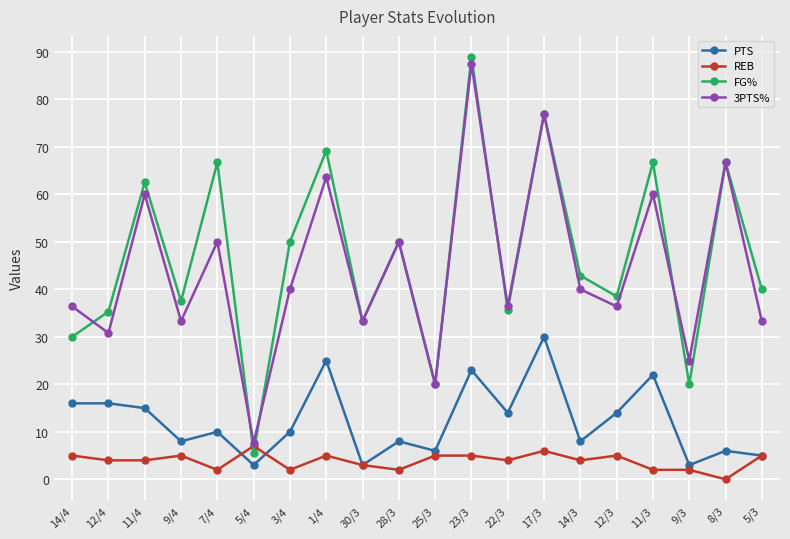

What is the label of the 19th point from the right?

12/4